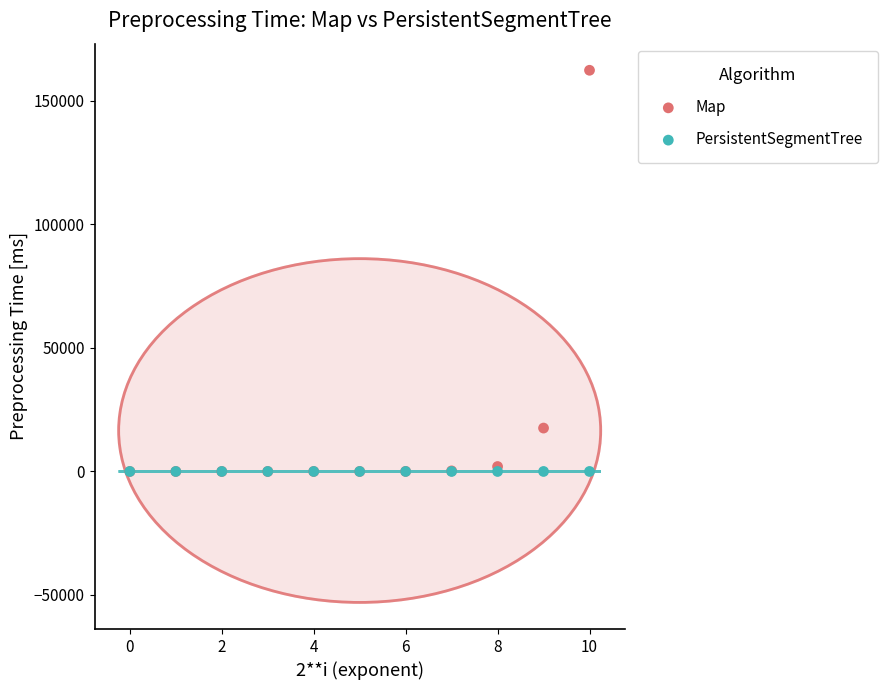

In the Map series, what Y value is closest to 81195?

17568.4